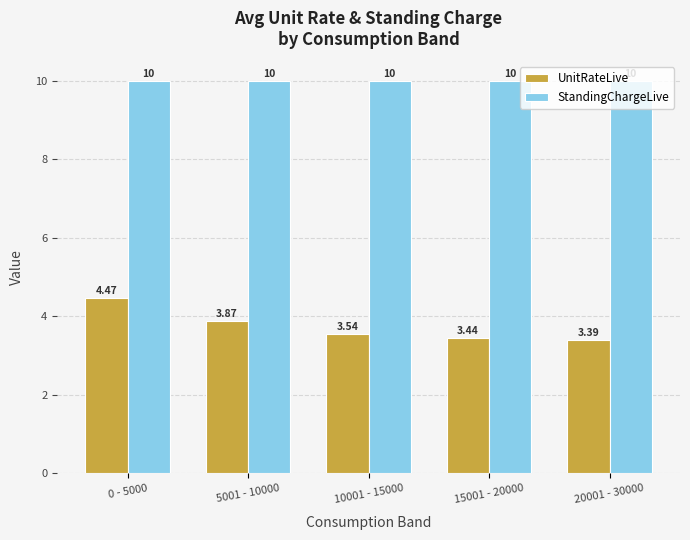

Which series has the largest total across all categories?

StandingChargeLive